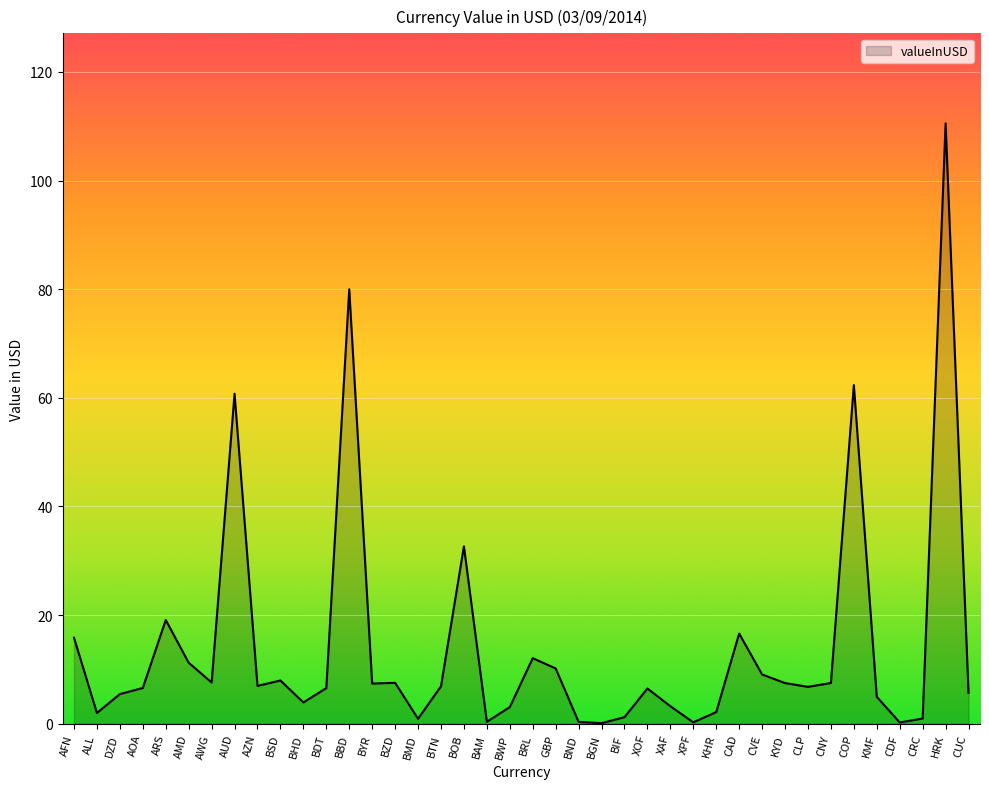

The value at ARS is 19.1. True or false?

True